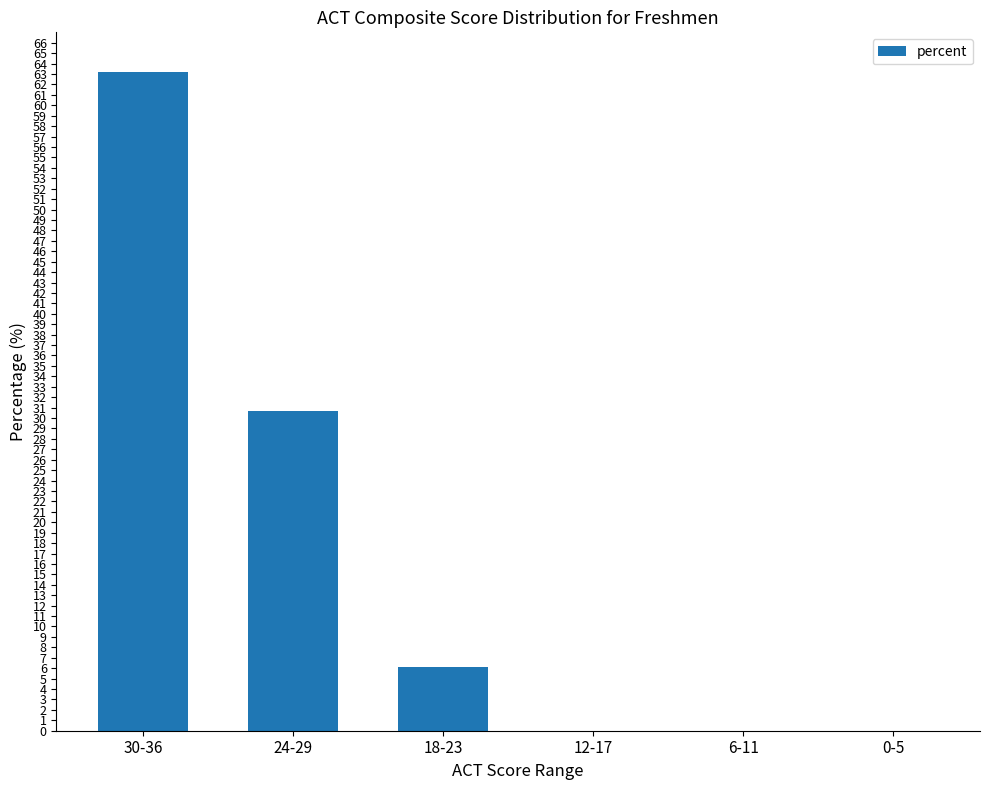

What is the maximum value shown in the chart?

63.2